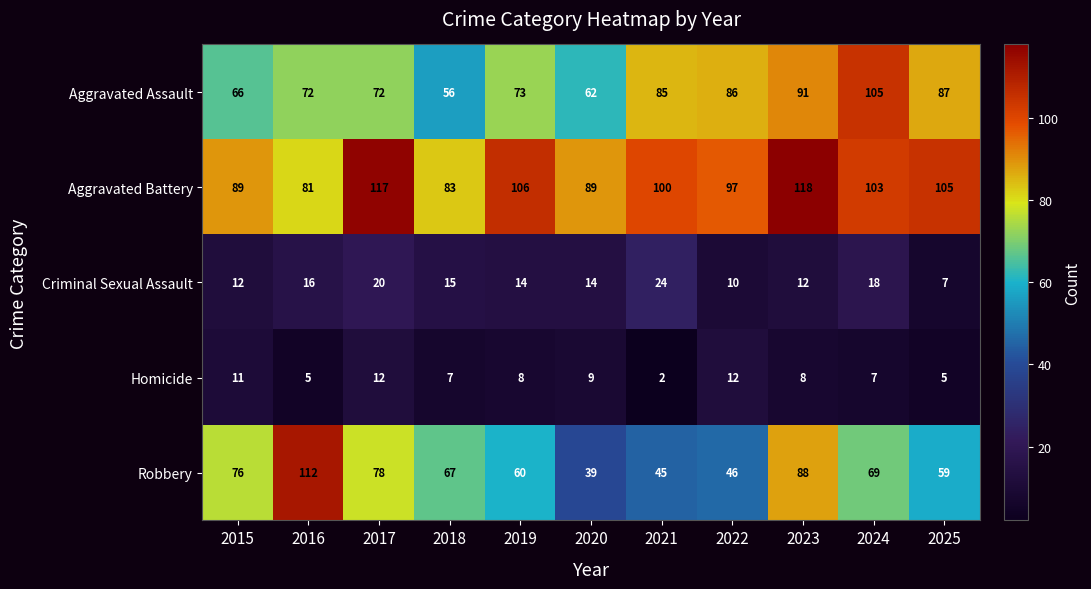

What is the maximum value for Aggravated Assault?

105